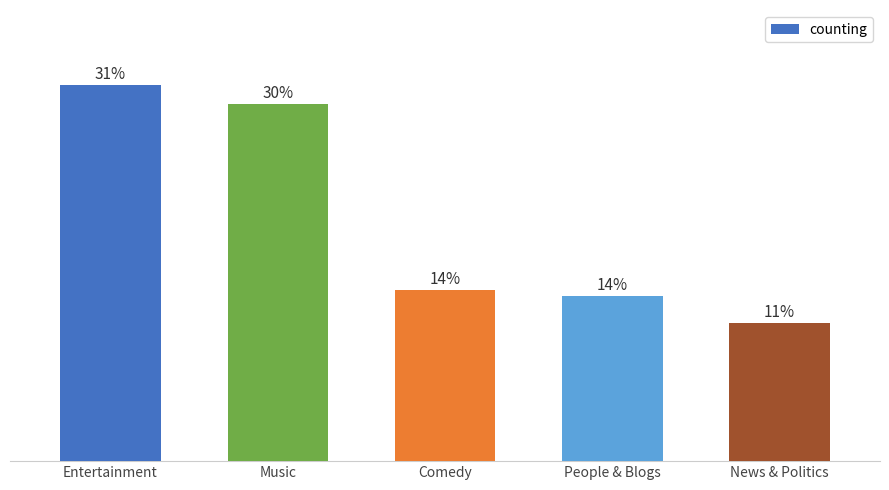

List the labels in order of value, smallest first.

News & Politics, People & Blogs, Comedy, Music, Entertainment